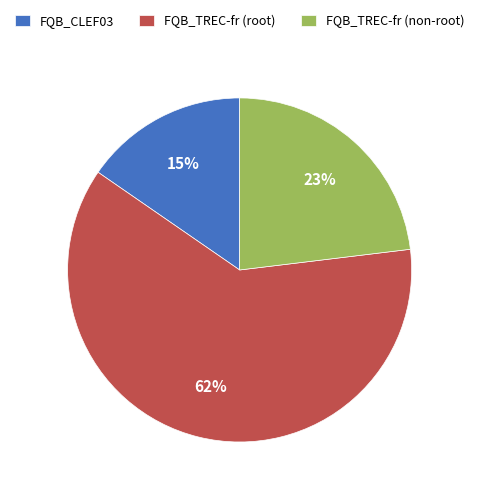

Which slice is the largest?

FQB_TREC-fr (root)